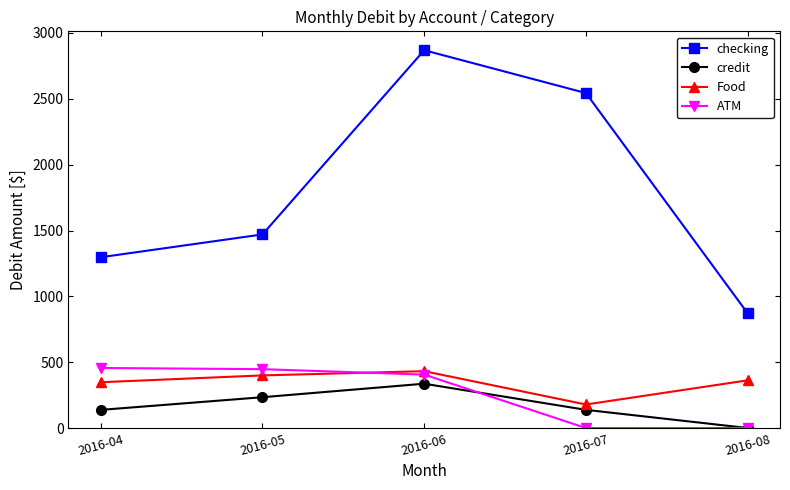

List the labels in order of checking value, smallest first.

2016-08, 2016-04, 2016-05, 2016-07, 2016-06